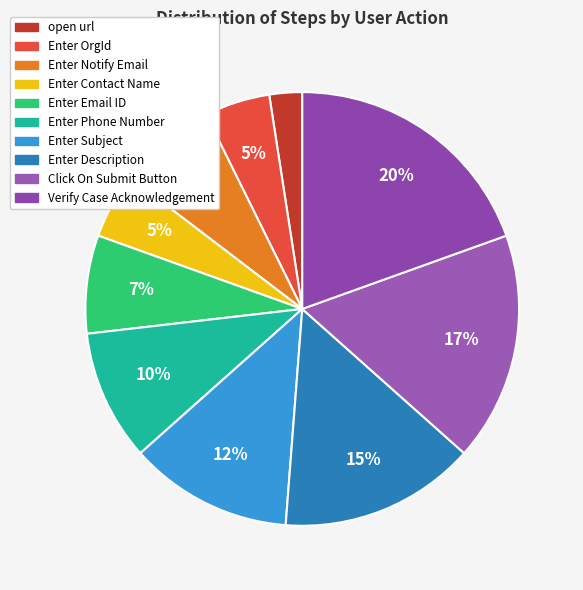

To the nearest percent, what portion does Enter Subject represent?

12%